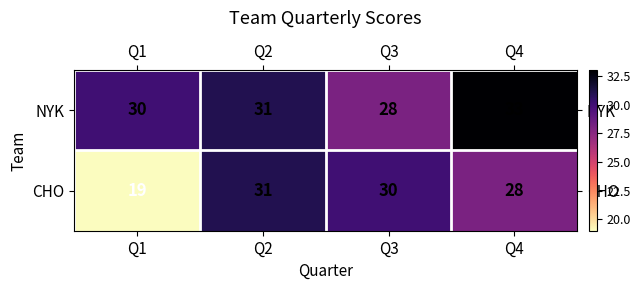

Count the number of categories in the chart.

4